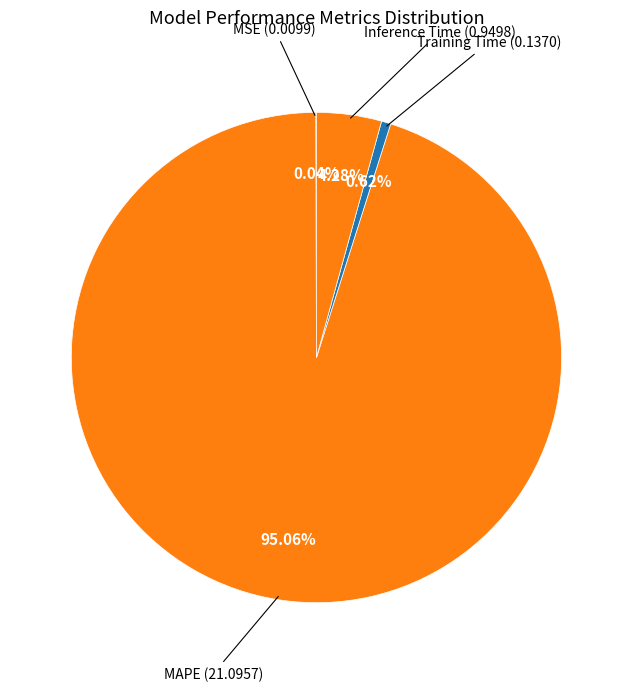

What percentage is the Inference Time slice, to the nearest percent?

4%